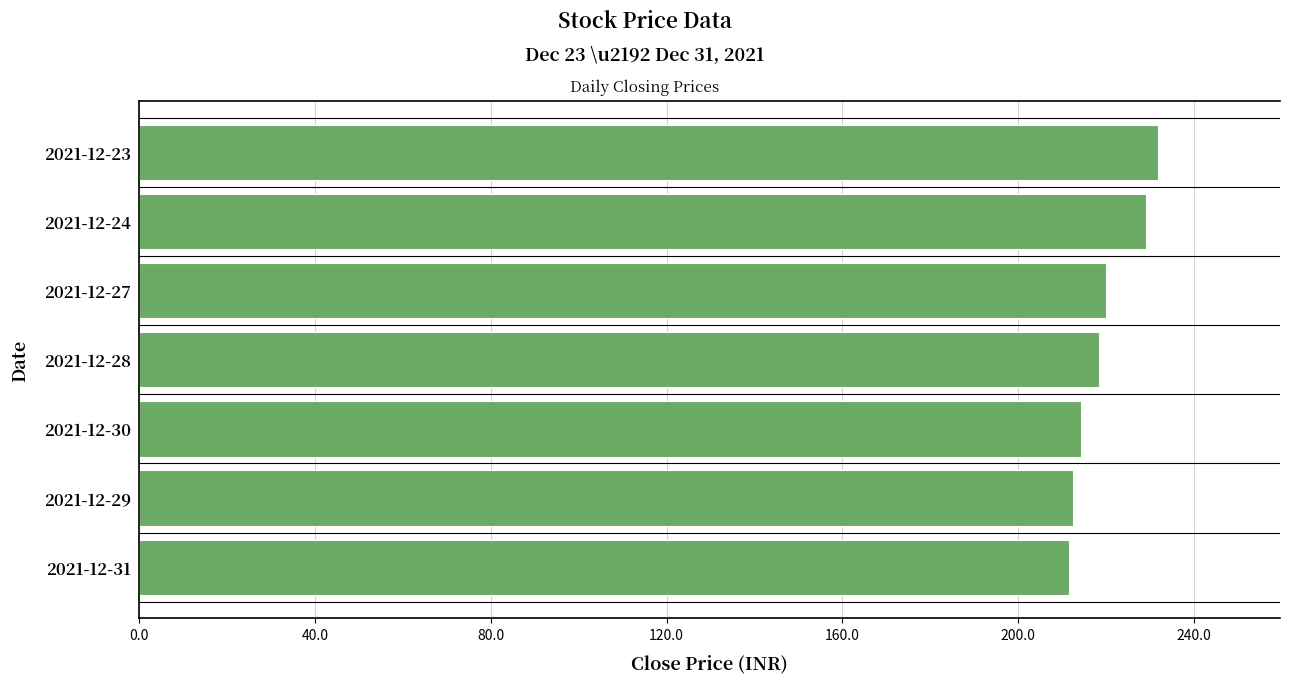

What is the value of the 4th bar from the top?

218.4